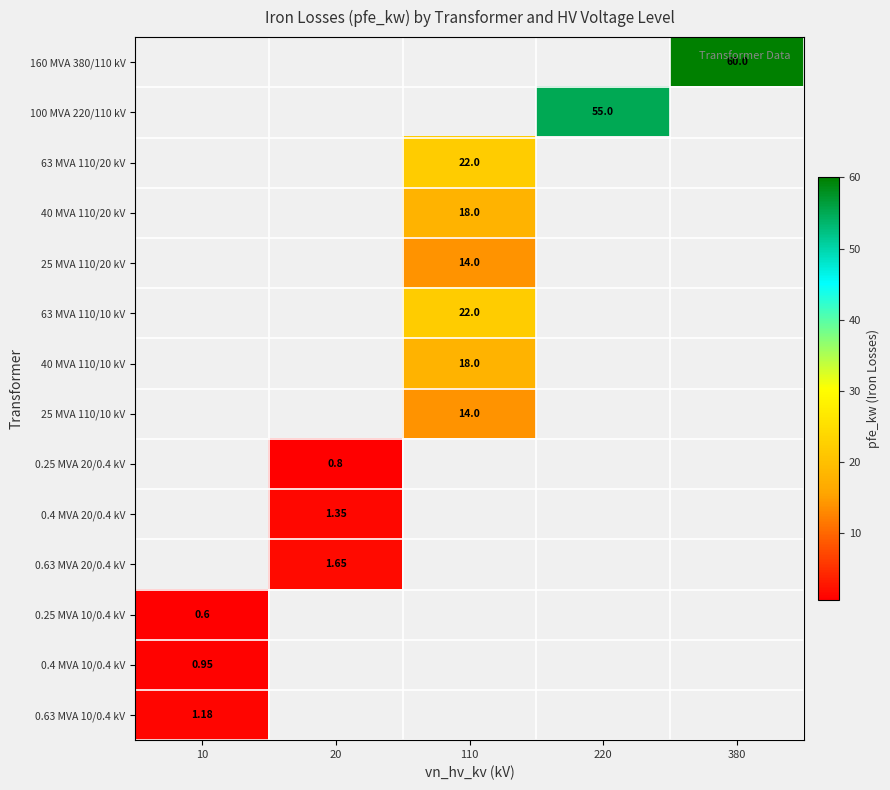

Count the number of categories in the chart.

5